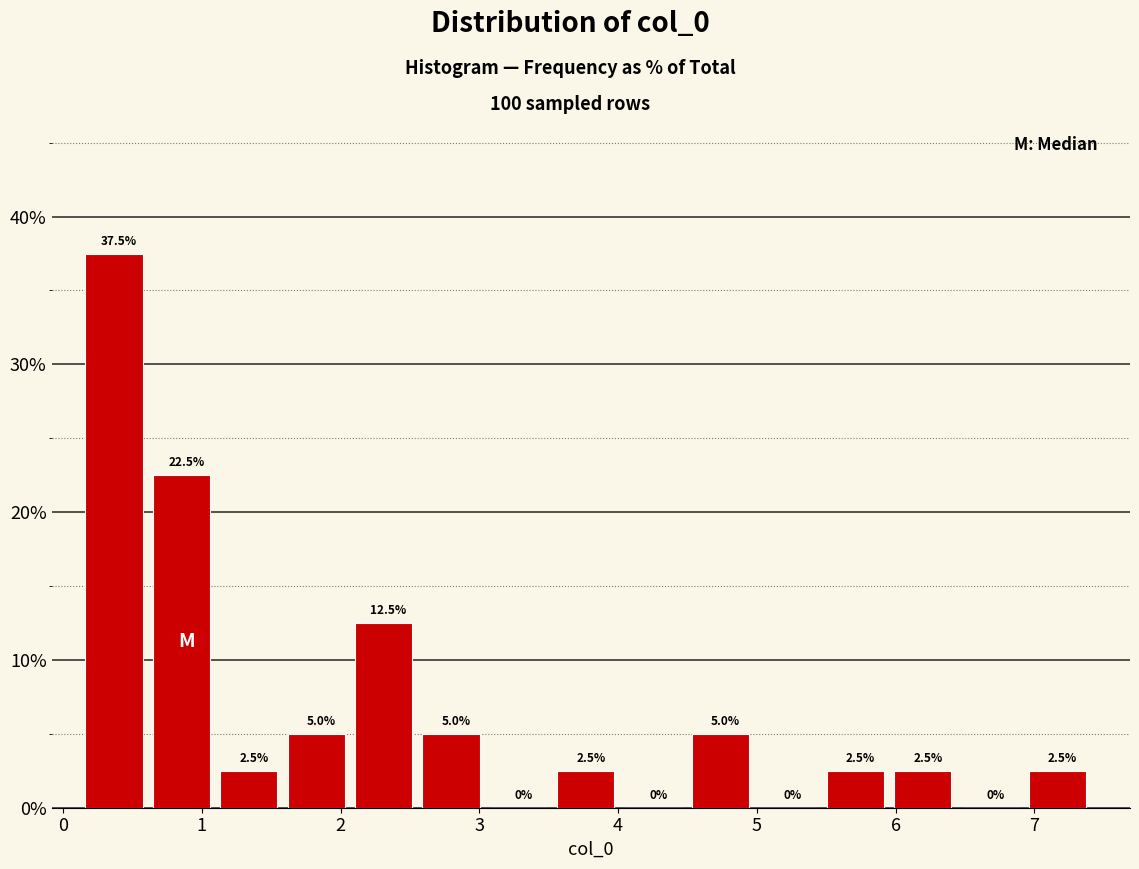

How tall is the bar that spans 2.6 to 3.1 on the x-axis? The bar edges are not printed on the chart, so give them approximately, as read against the axis.

5.0